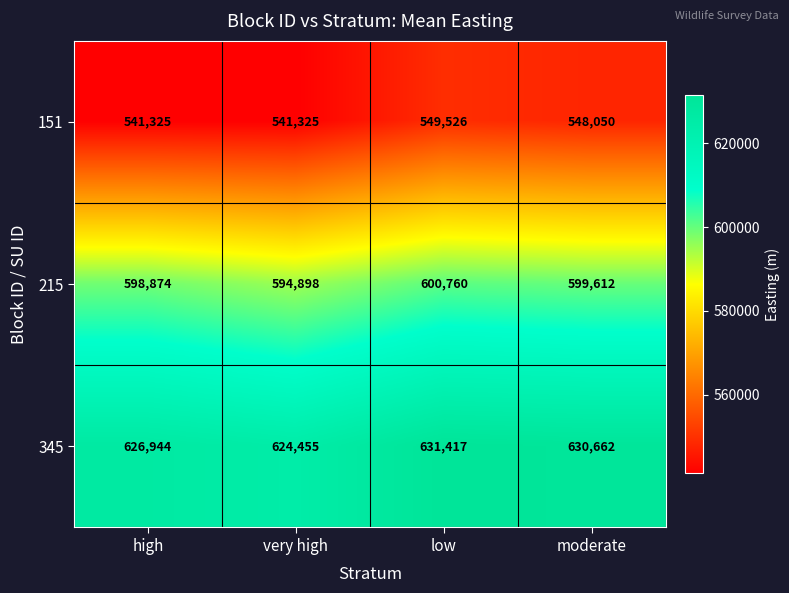

The value of 215 at very high is 594898. True or false?

True